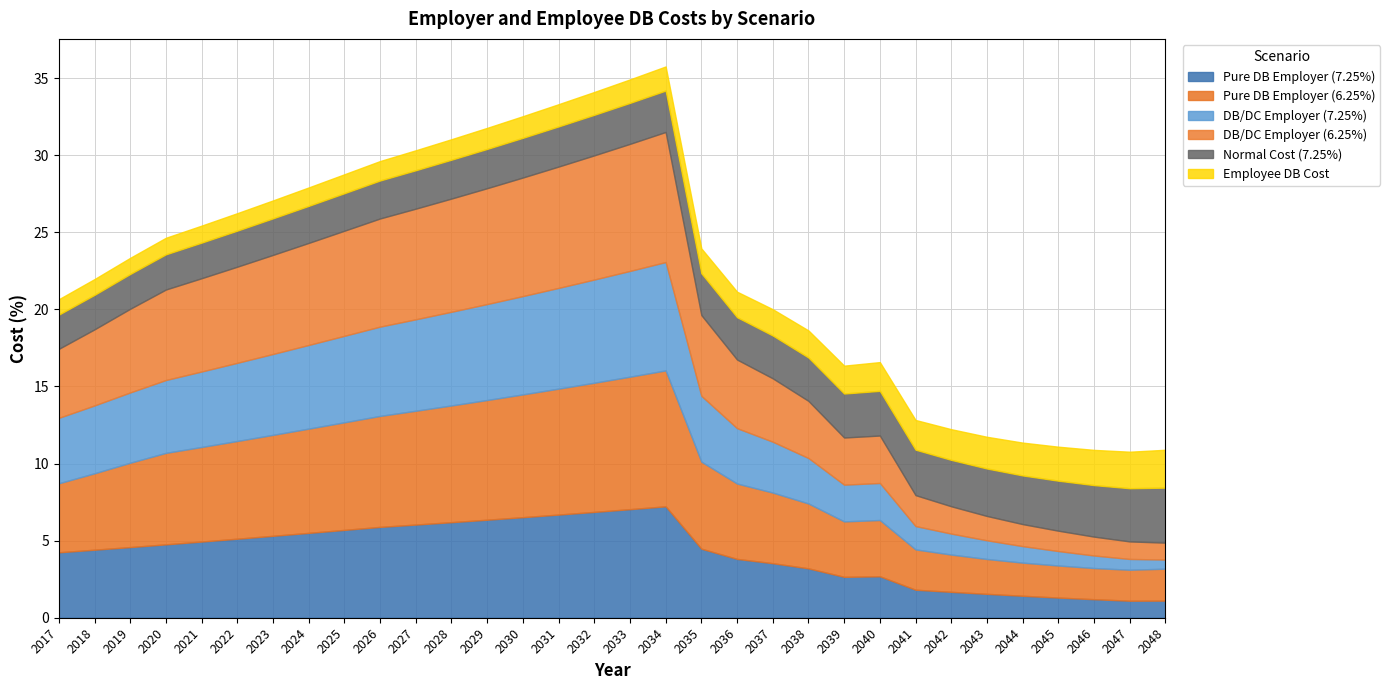

Between which two adjacent categories do DB/DC Employer (7.25%) and Employee DB Cost first intersect?

2040 and 2041